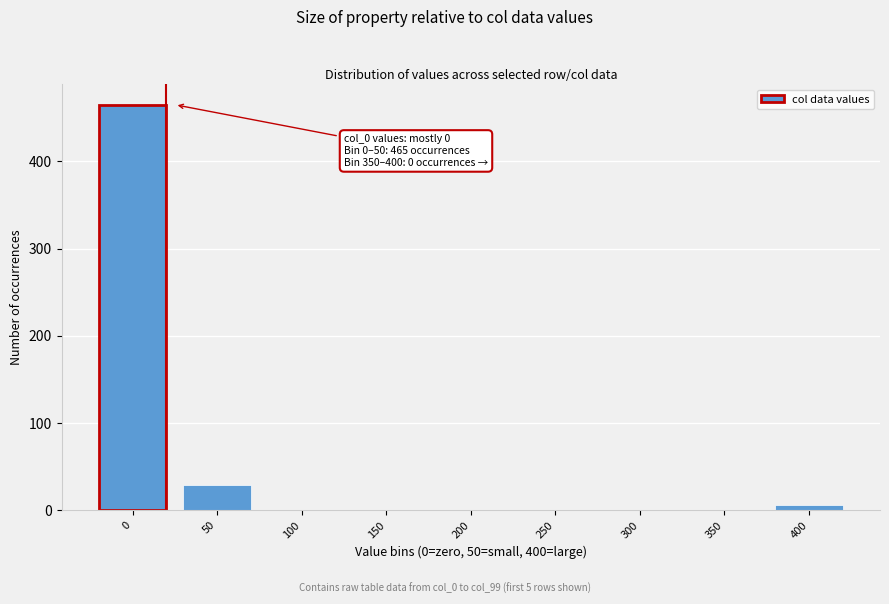

Reading left to right, list all the values displayed in this chart.

0=465	50=29	100=0	150=0	200=0	250=0	300=0	350=0	400=6